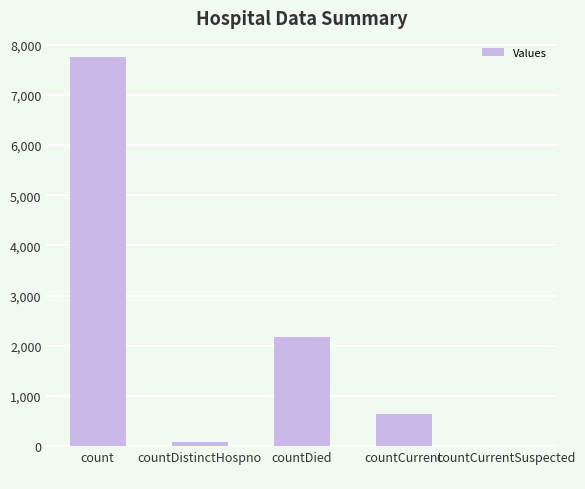

What is the average value?

2131